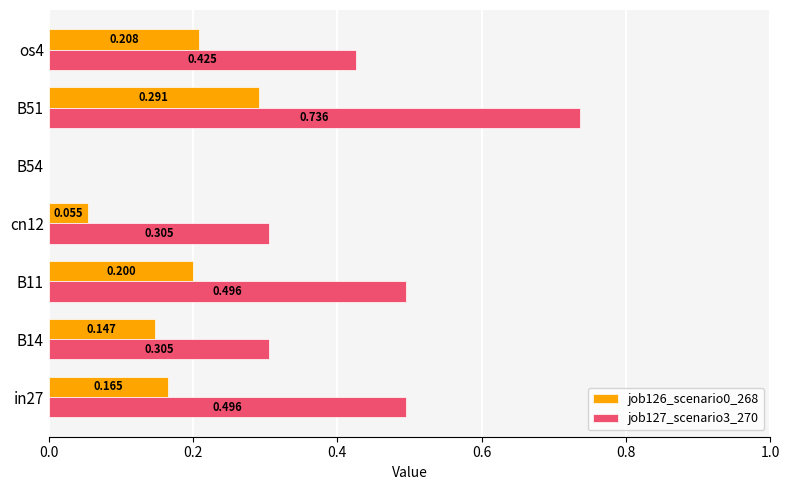

Count the number of data series in this chart.

2